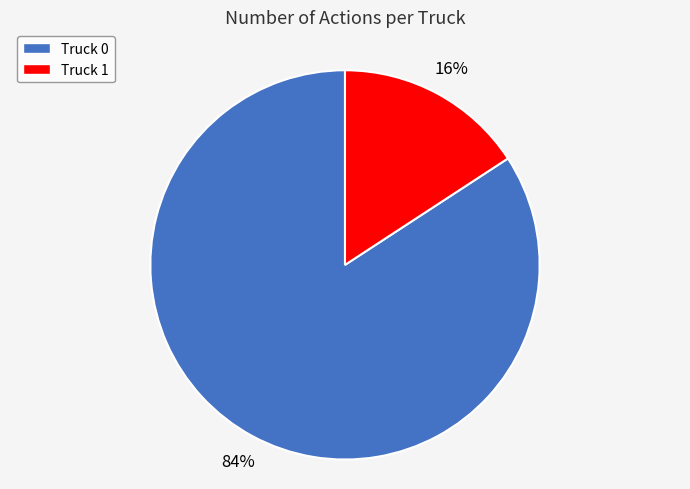

Between Truck 1 and Truck 0, which is larger?

Truck 0